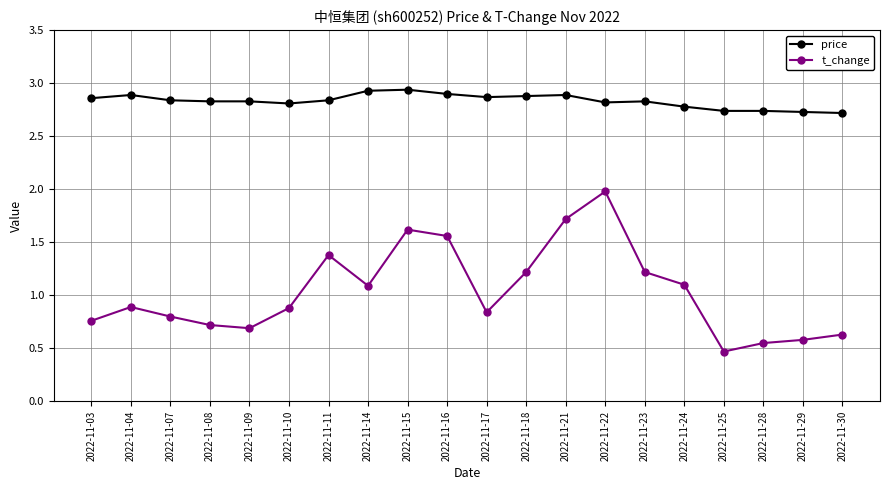

What is the smallest value displayed?

0.5